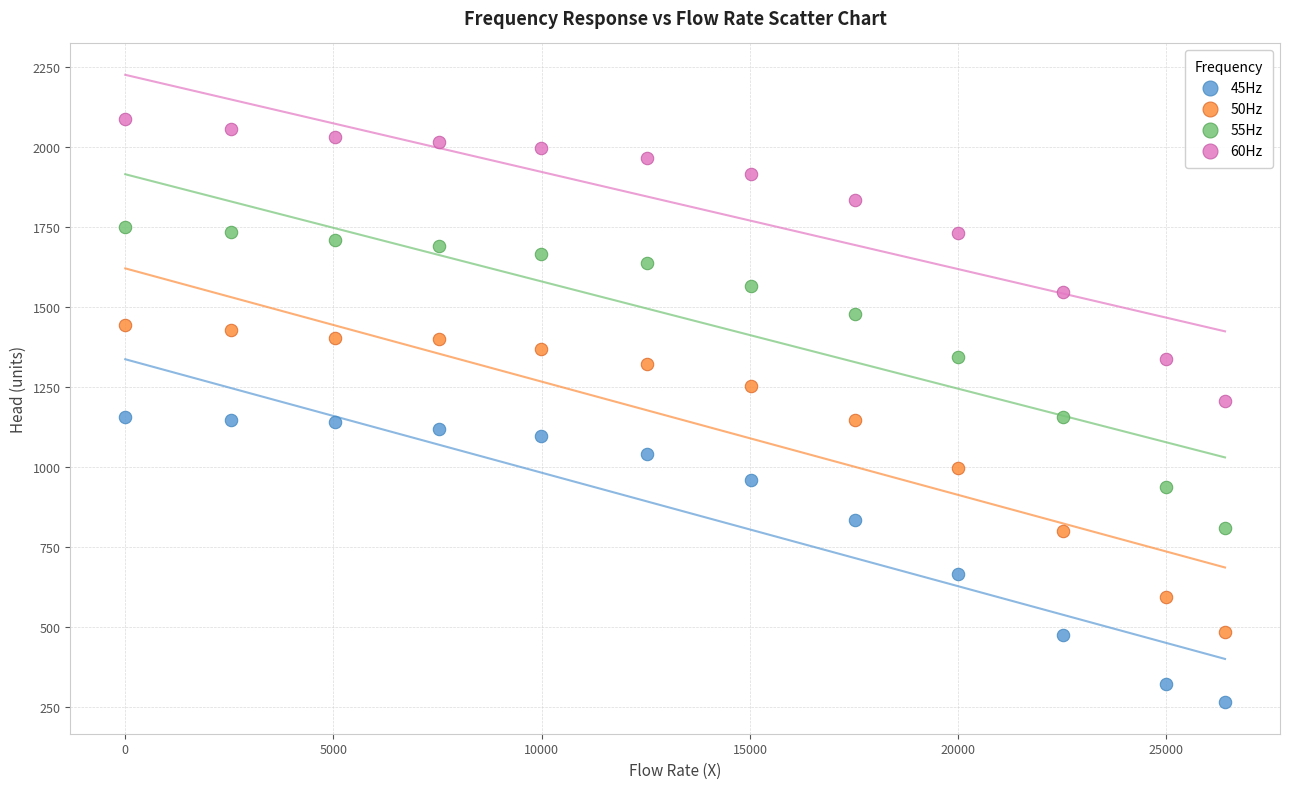

Which series has the widest spread of Y values?

50Hz